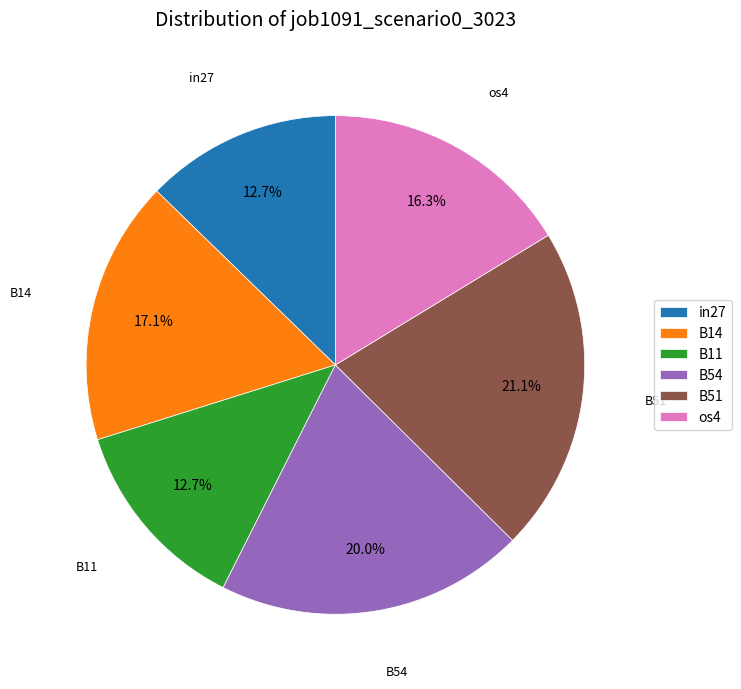

Is there a majority slice in this chart?

No